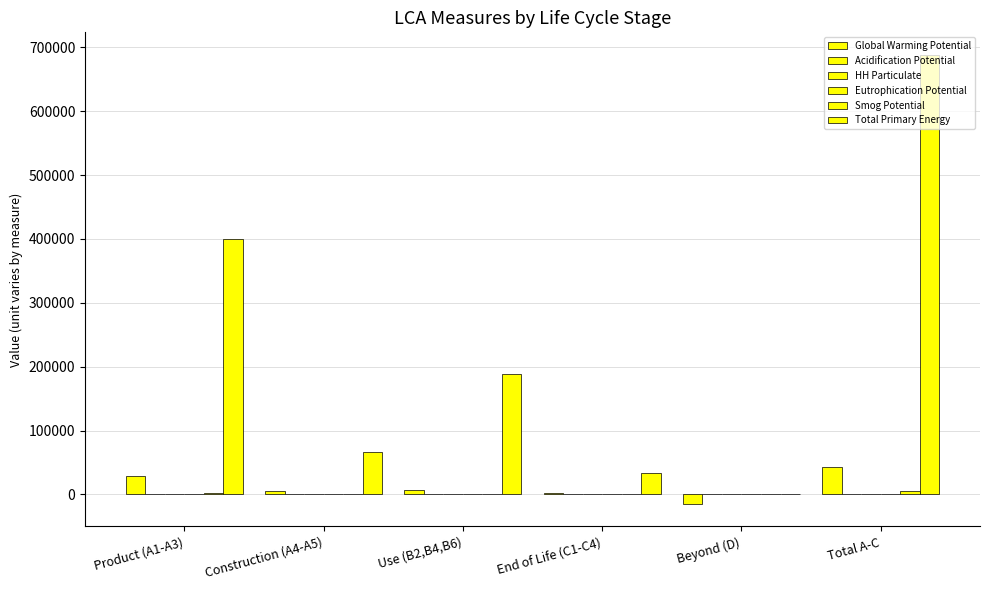

List the series in order of their peak value, lowest first.

Eutrophication Potential, HH Particulate, Acidification Potential, Smog Potential, Global Warming Potential, Total Primary Energy